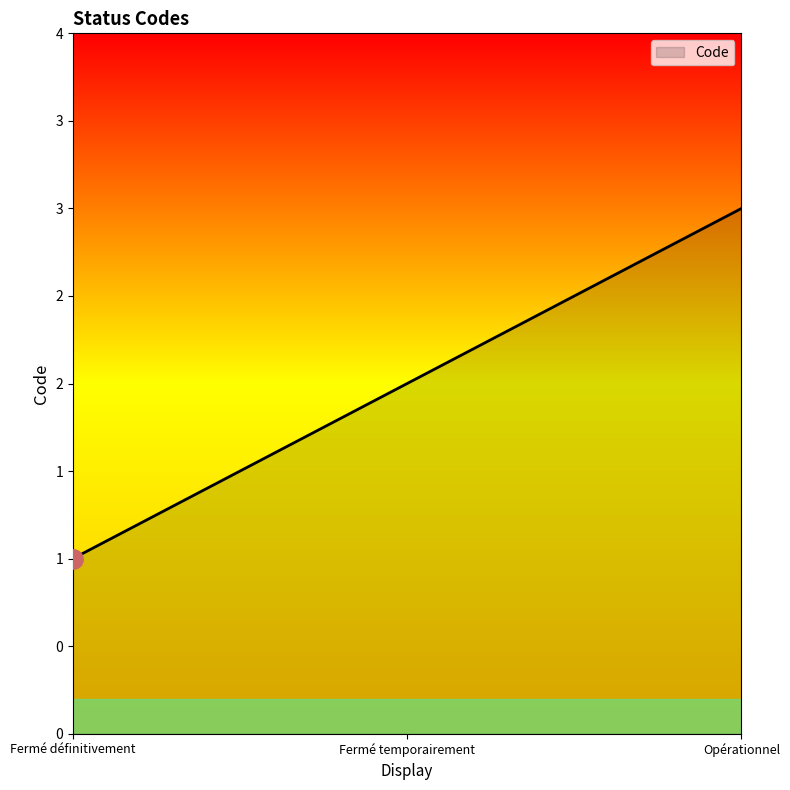

Does the chart display data point markers on the line(s)?

No